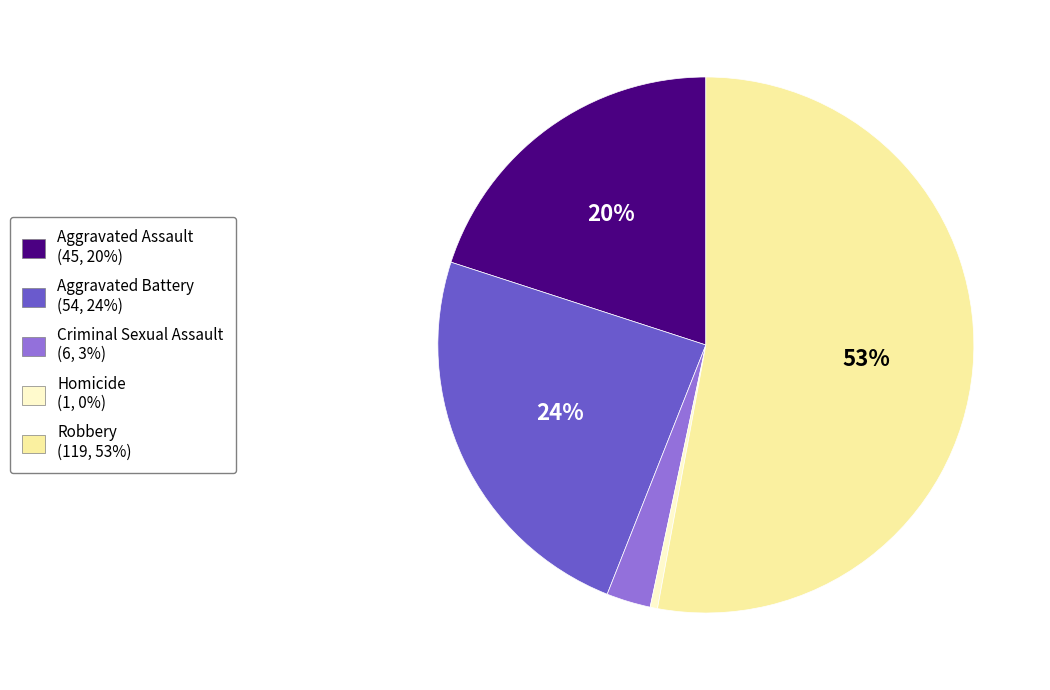

Between Aggravated Battery and Aggravated Assault, which is larger?

Aggravated Battery